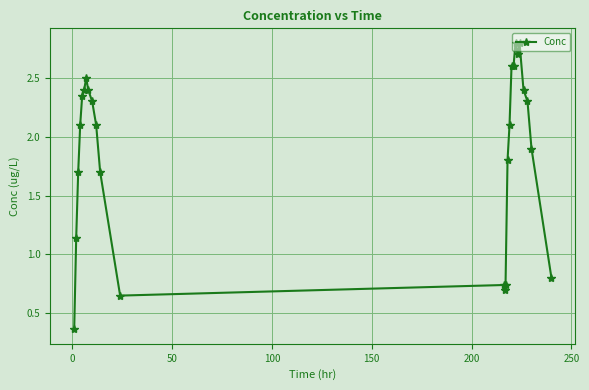

What is the value of the 24th point from the left?

2.3